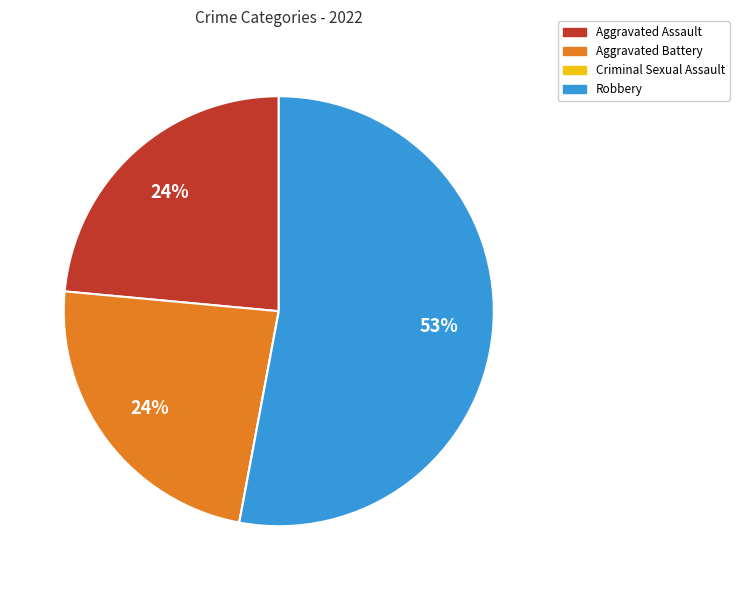

To the nearest percent, what portion does Aggravated Assault represent?

24%